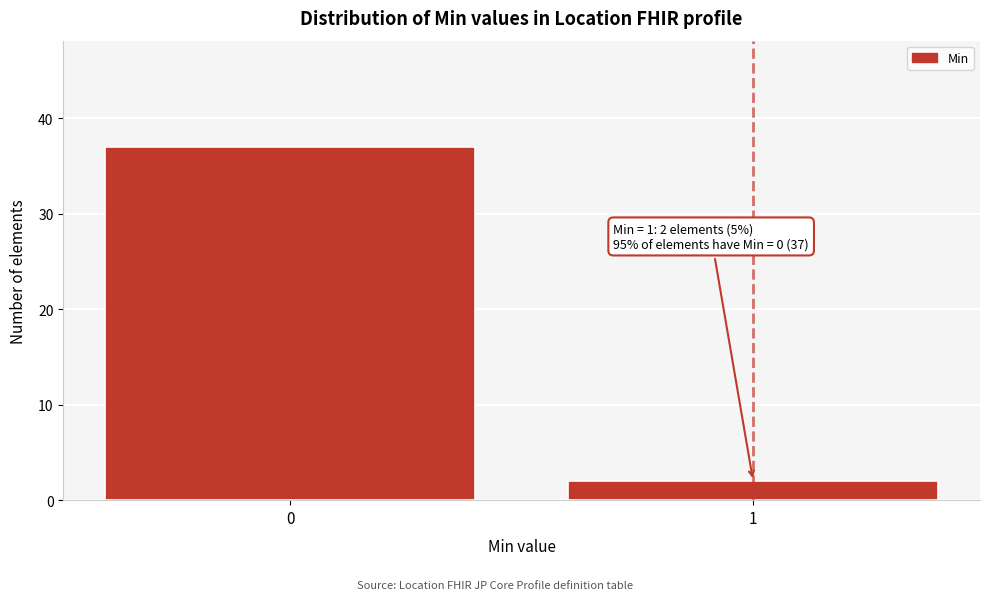

Reading left to right, transcribe all the data shown in this chart.

37	2